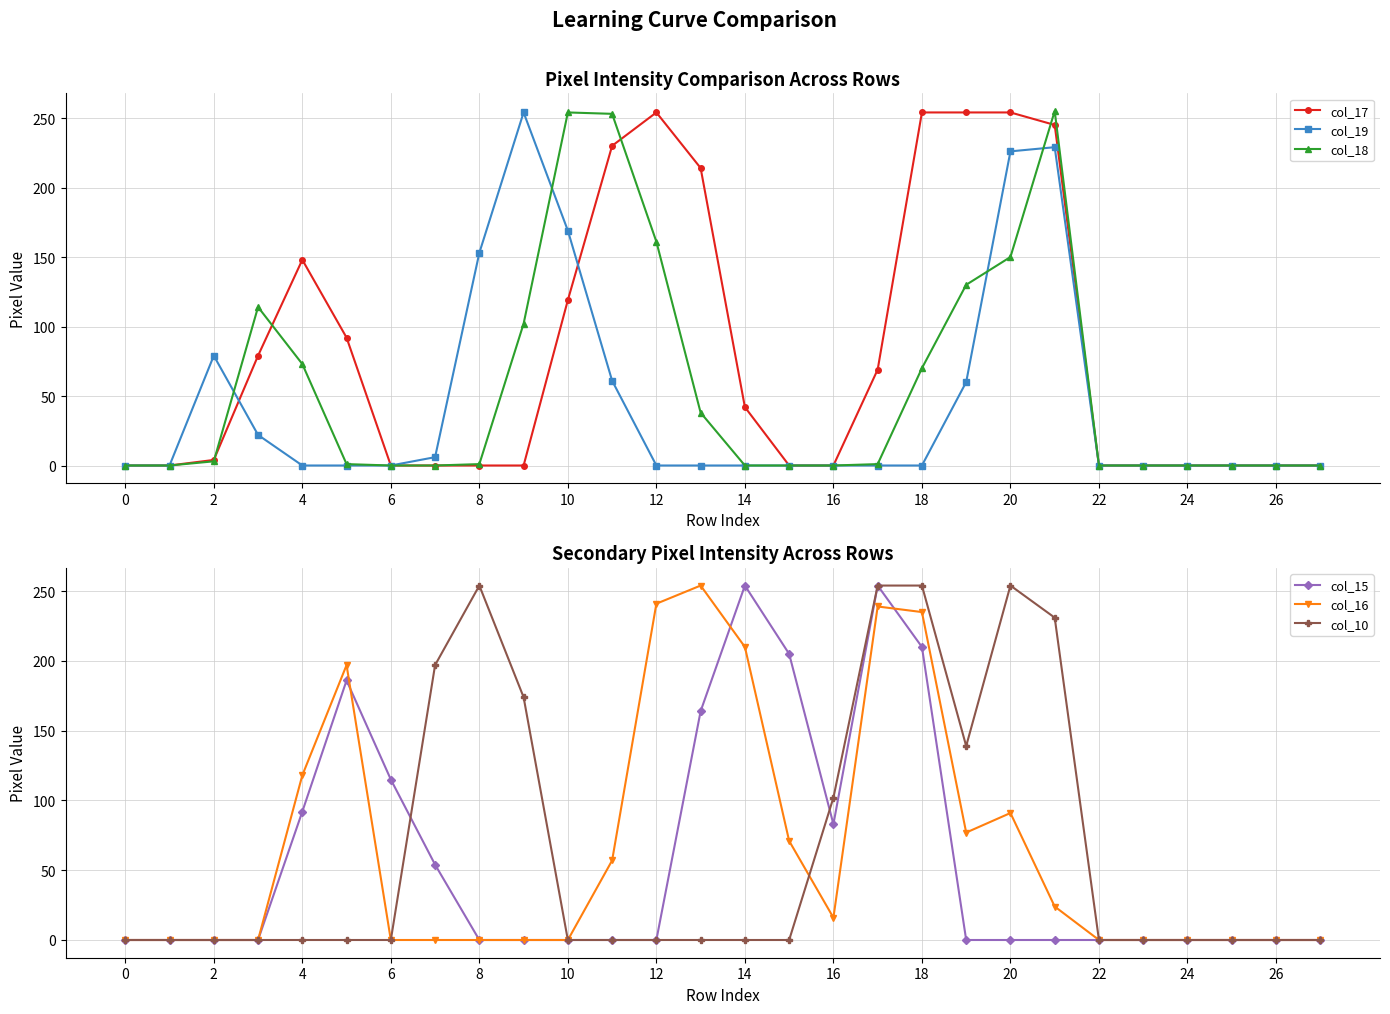

Which series changed the most between 14 and 23?

col_15